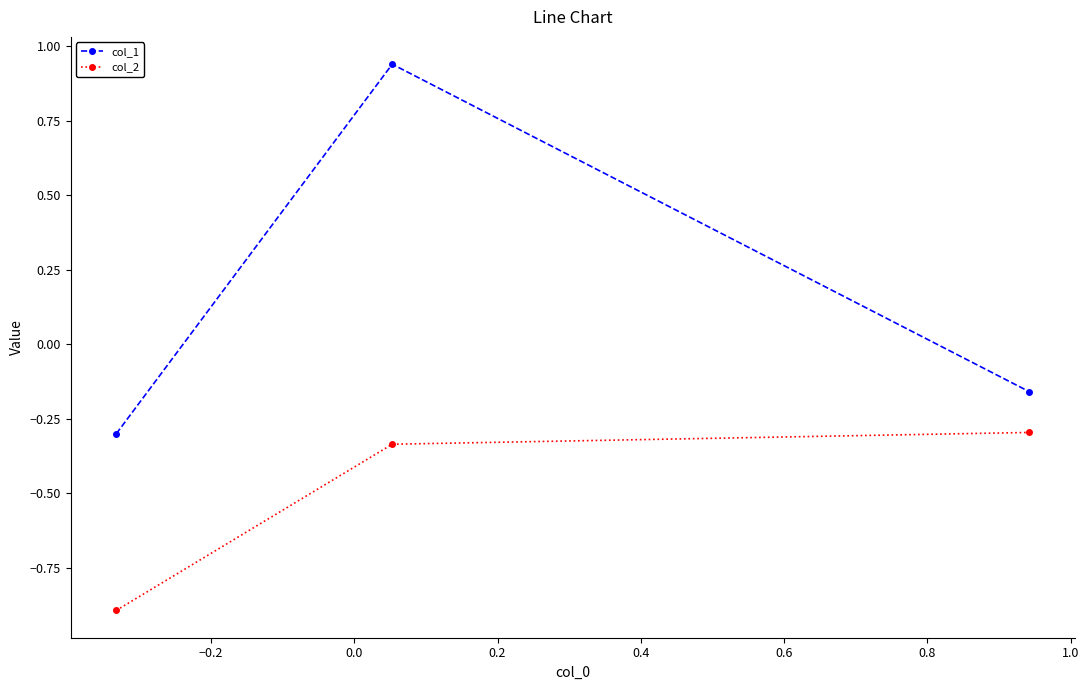

Which series has the largest range (max minus min)?

col_1